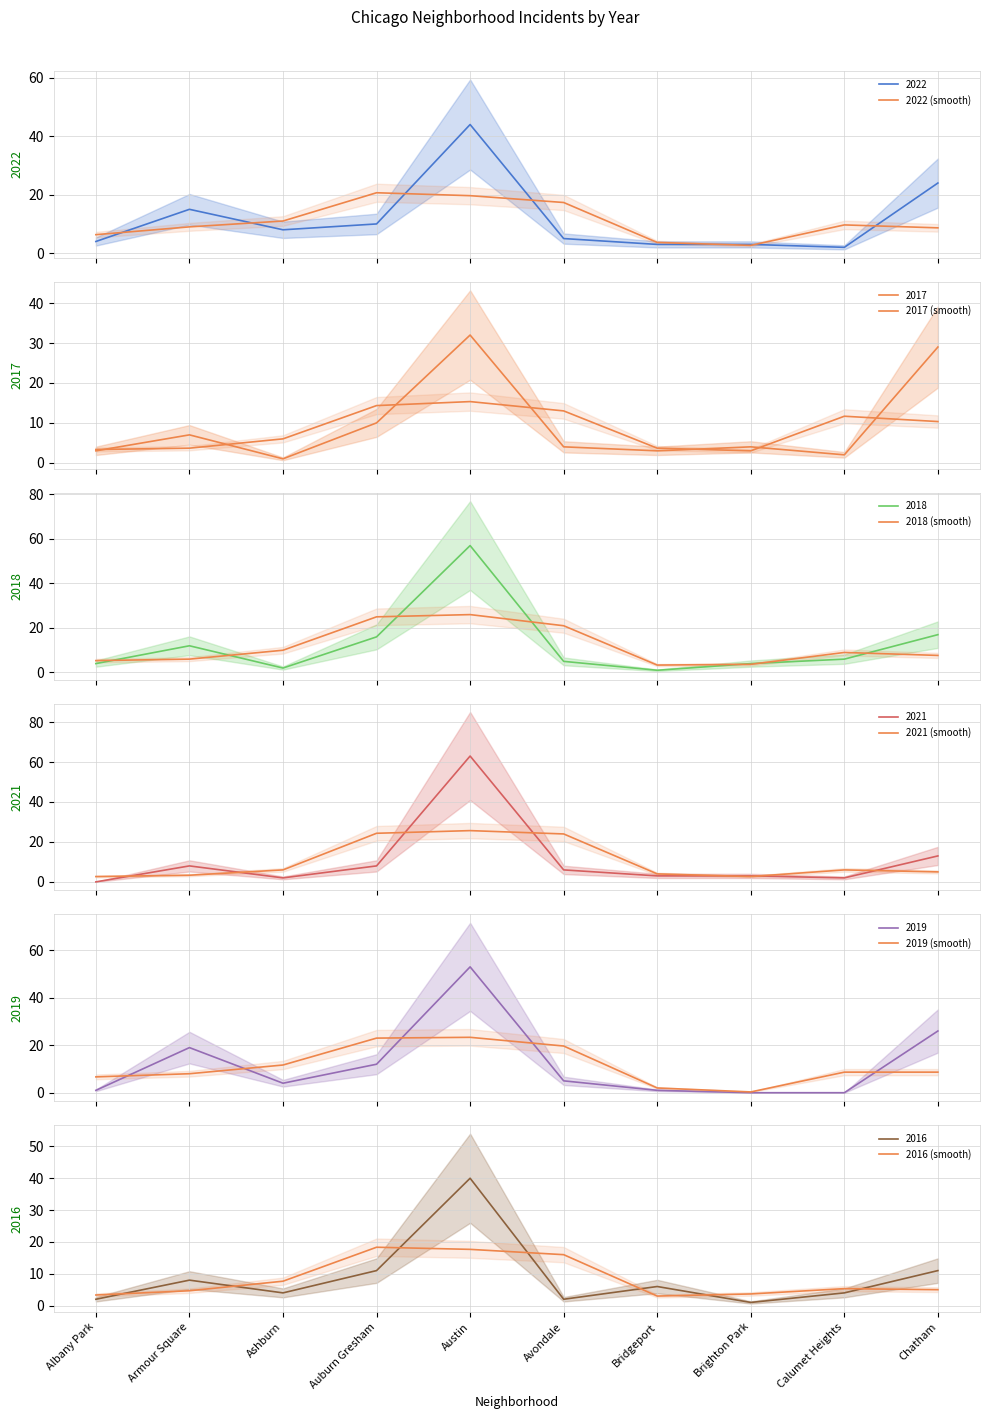

What is the difference between the maximum and second lowest values in the 2019 (smooth) series?

21.3